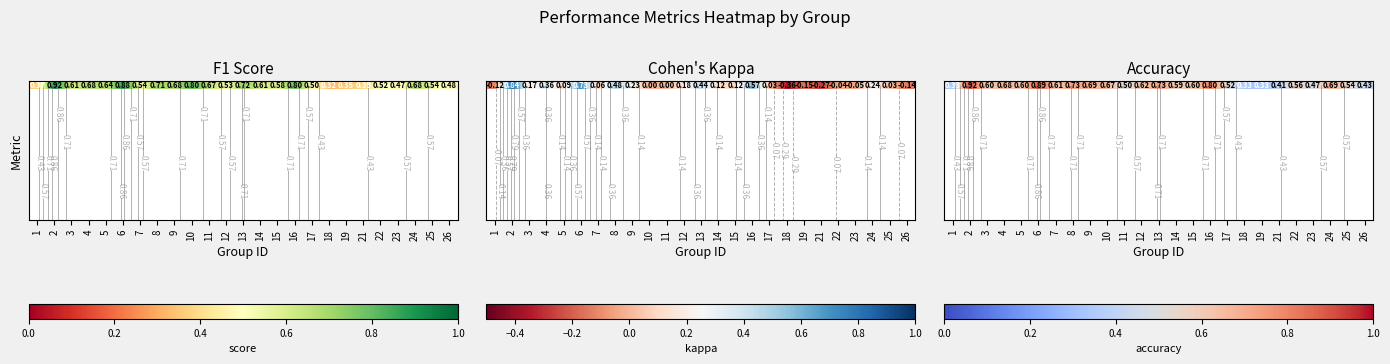

Reading left to right, transcribe all the data shown in this chart.

1=0.3	2=0.9	3=0.6	4=0.7	5=0.6	6=0.9	7=0.6	8=0.7	9=0.7	10=0.7	11=0.5	12=0.6	13=0.7	14=0.6	15=0.6	16=0.8	17=0.5	18=0.3	19=0.3	21=0.4	22=0.6	23=0.5	24=0.7	25=0.5	26=0.4